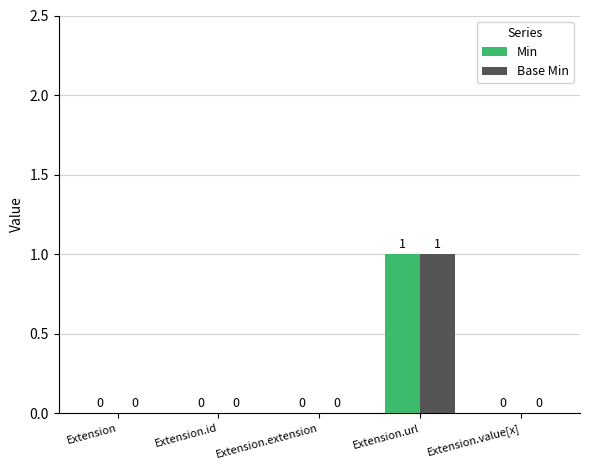

What is the maximum value for Base Min?

1